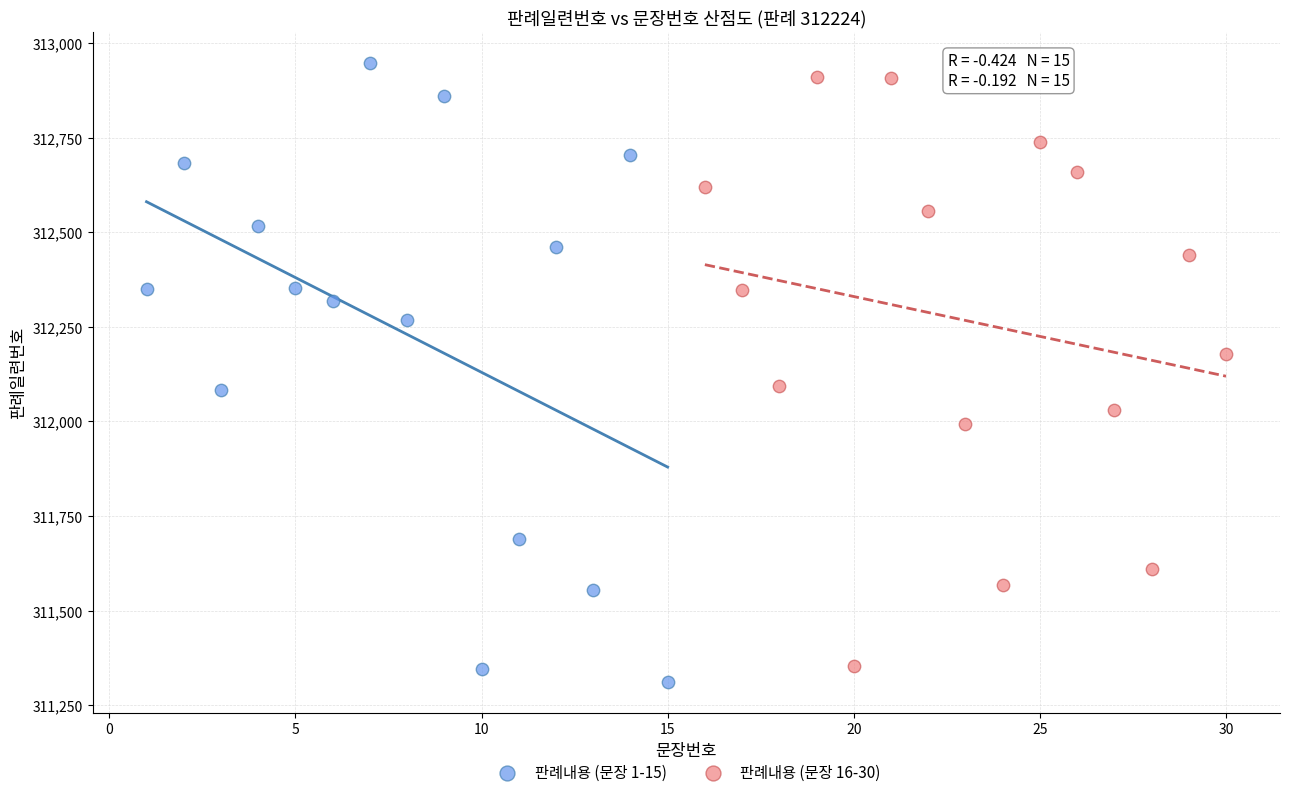

Which series has the widest spread of Y values?

판례내용 (문장 1-15)